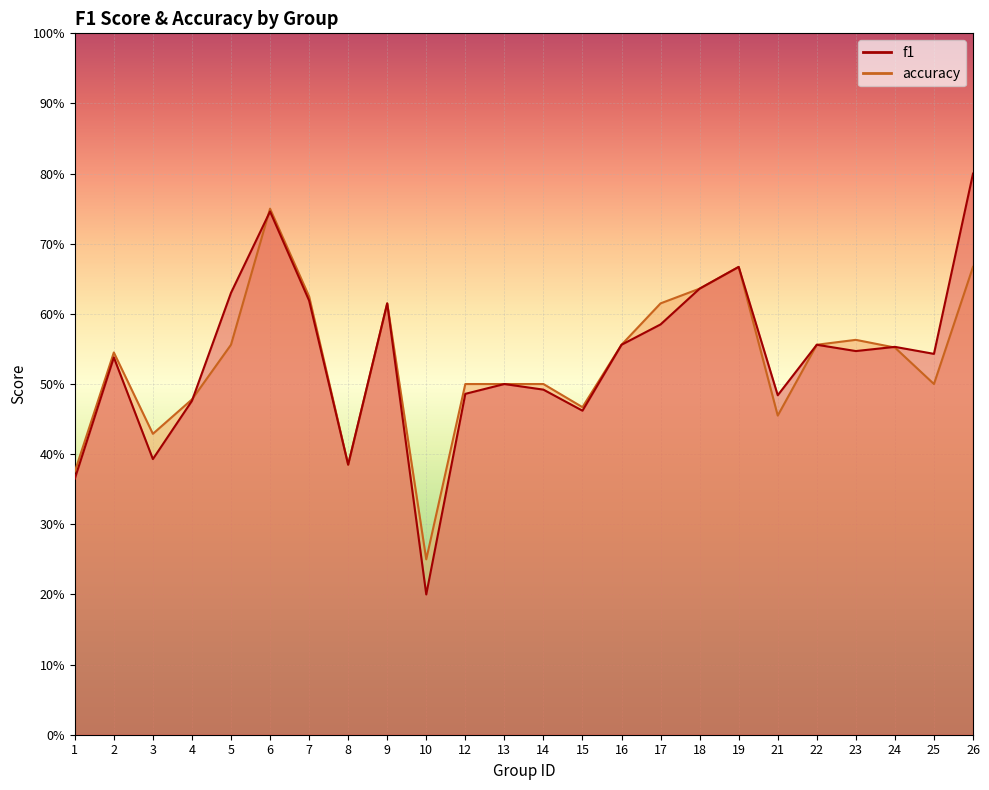

What is the difference between the highest and lowest values at 26?

0.1